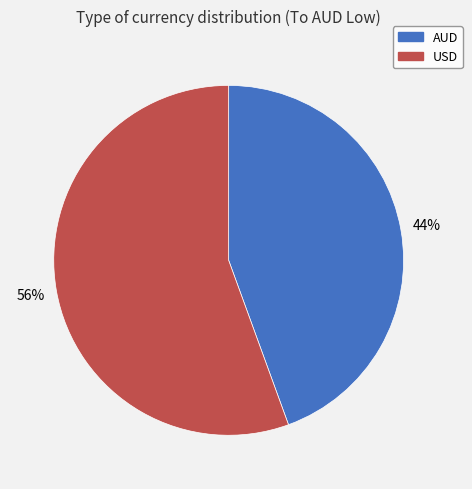

Count the number of slices in the pie.

2